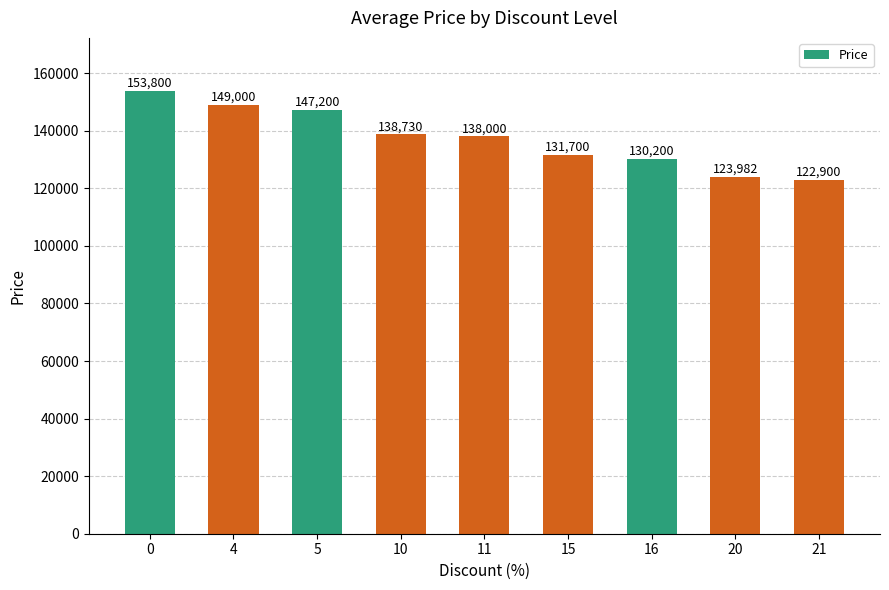

List the labels in order of value, smallest first.

21, 20, 16, 15, 11, 10, 5, 4, 0